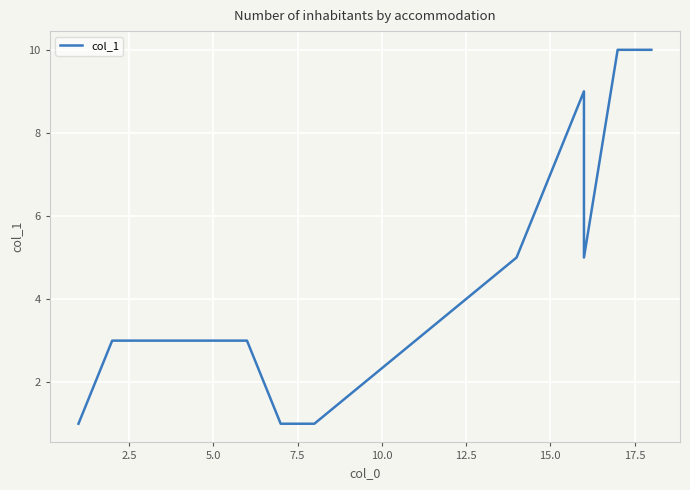

Reading left to right, extract all data points from this chart.

1	3	3	3	3	3	1	1	5	9	5	10	10